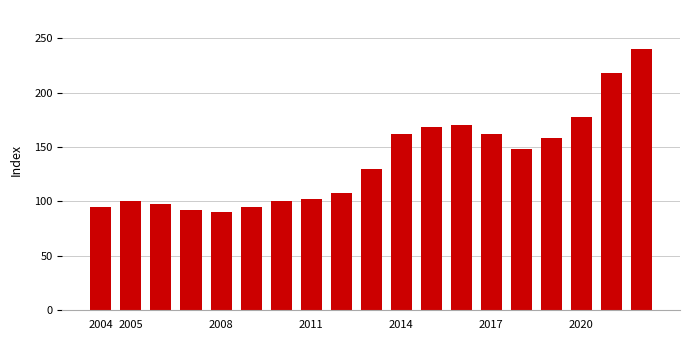

What is the maximum value shown in the chart?

240